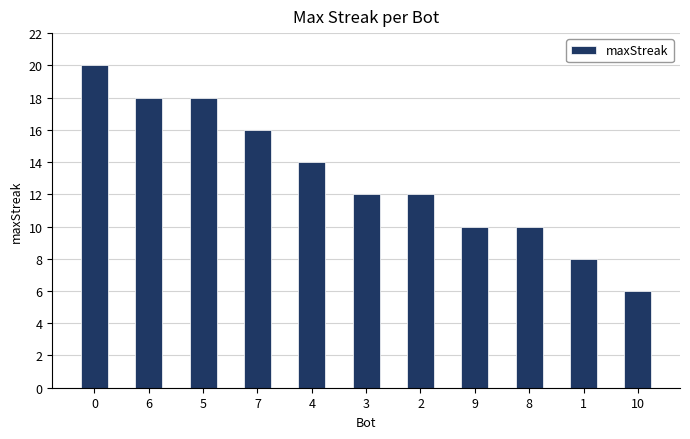

What is the sum of the values at 5 and 1?

26